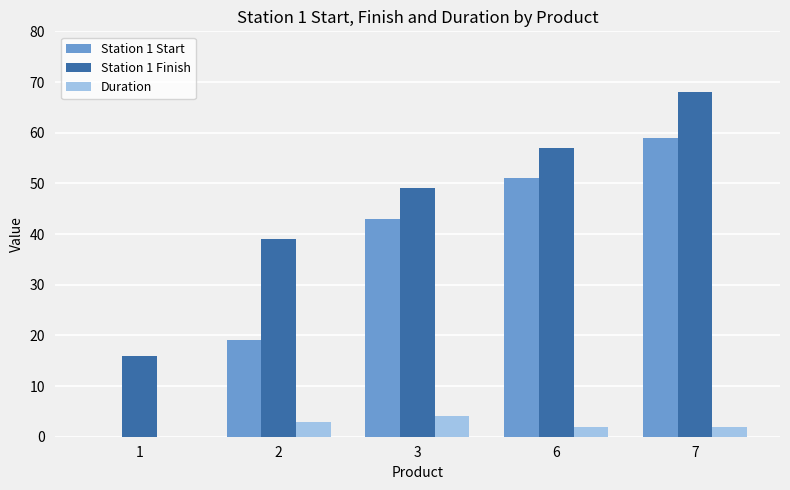

What is the sum of all Station 1 Finish values?

229